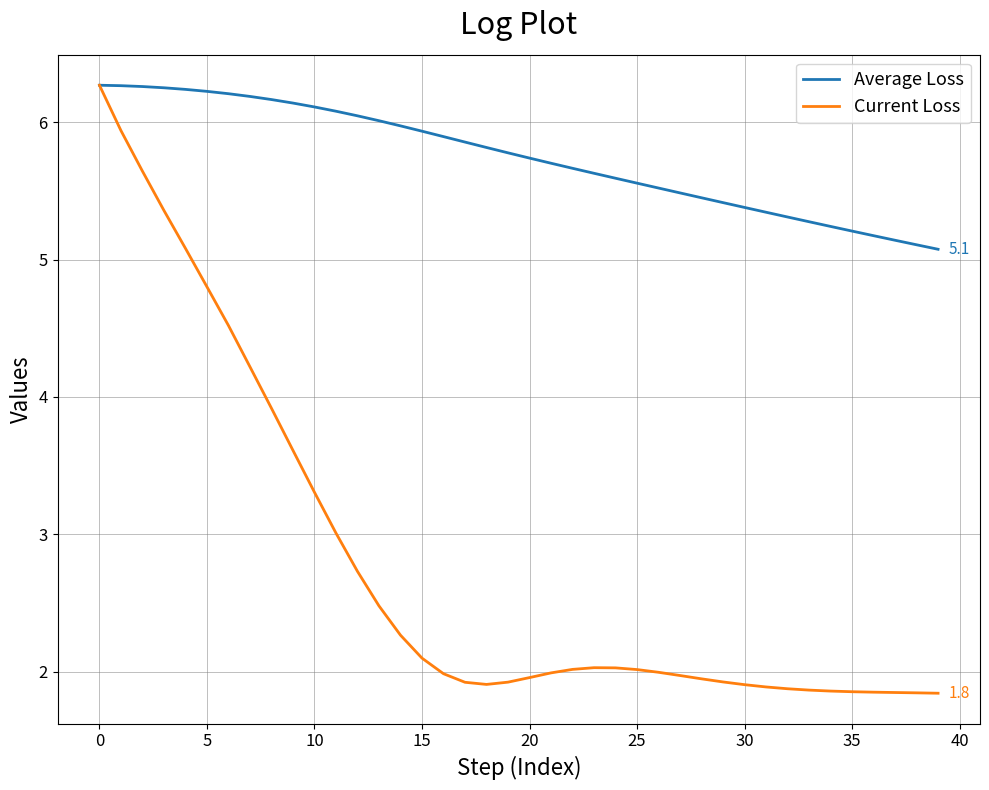

Which series has the widest spread of values?

Current Loss